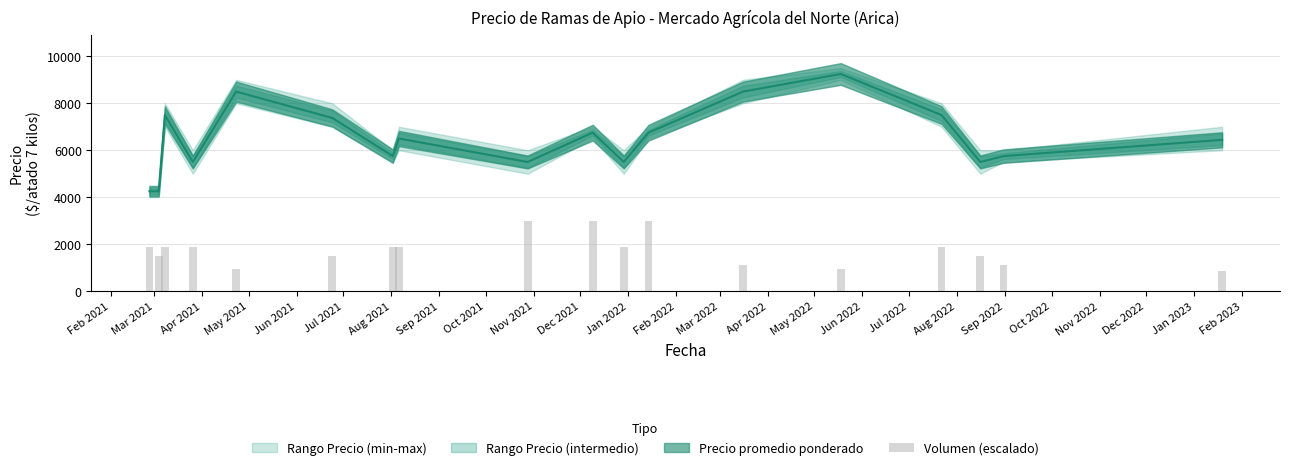

Approximately how many times larger is the value at Mar 2022 compared to Jun 2021?

1.0